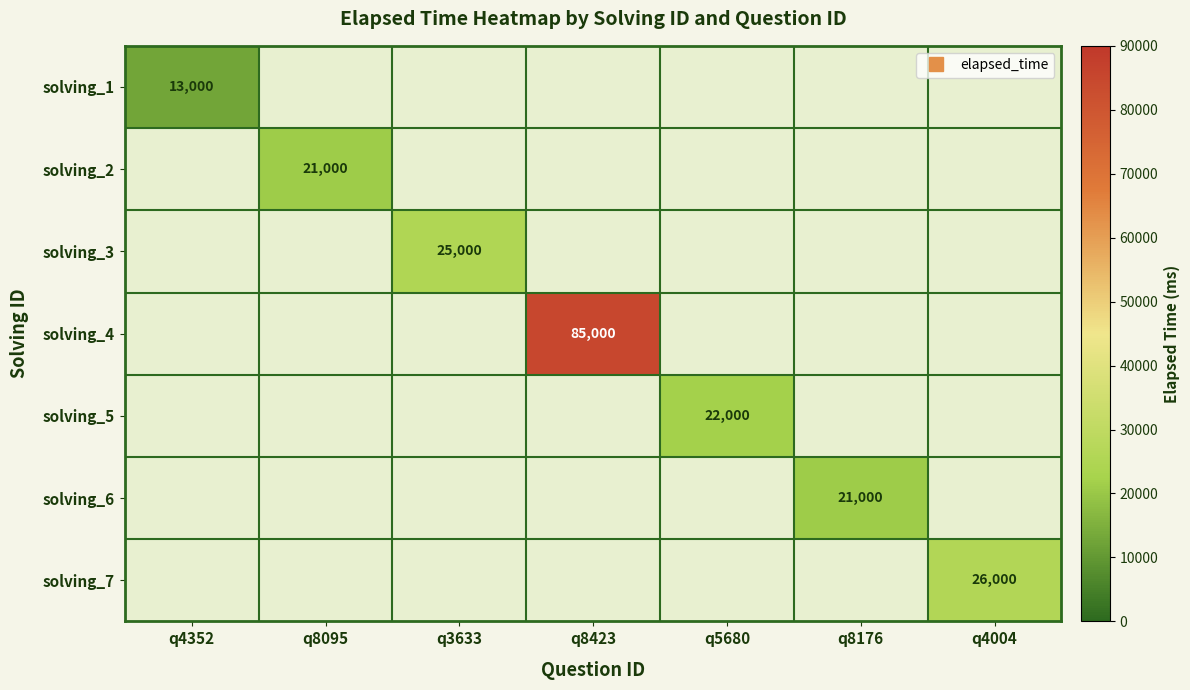

At how many categories does at least one series exceed 84849?

1